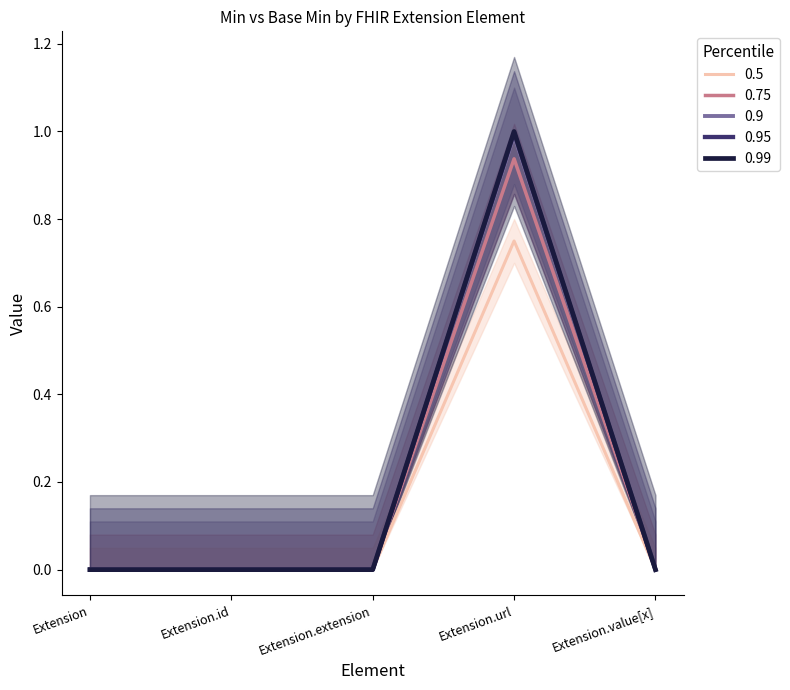

Which category has the highest value in the Min series?

Extension.url